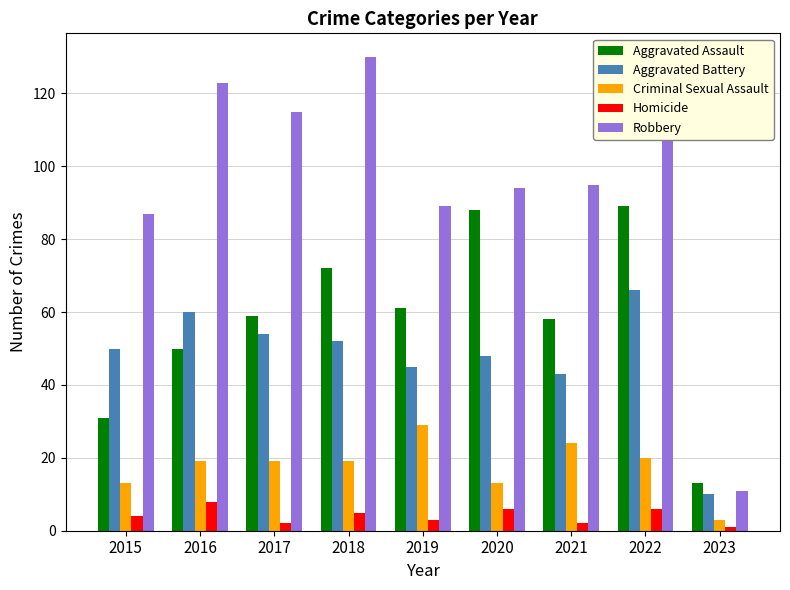

What are all the series names shown in the legend?

Aggravated Assault, Aggravated Battery, Criminal Sexual Assault, Homicide, Robbery